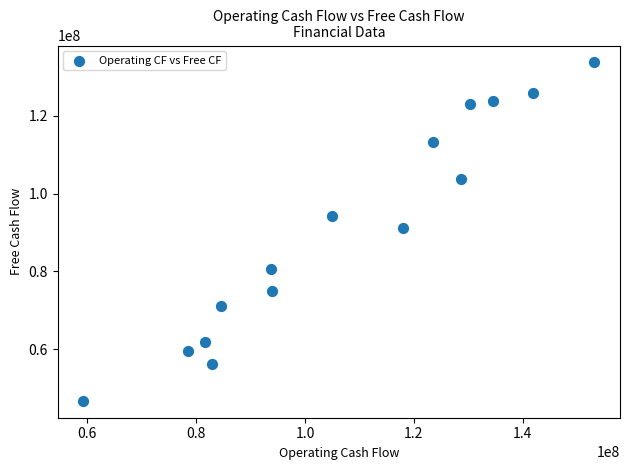

What Y value in the scatter plot is closest to 90234000?

91214000